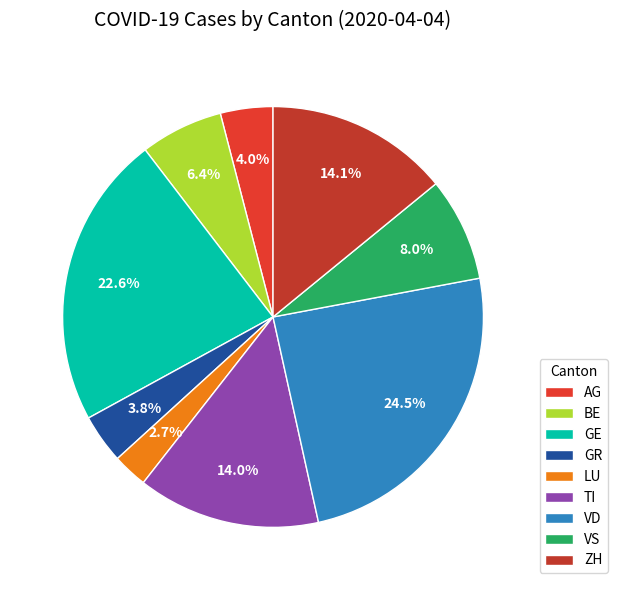

Rank the categories by value from highest to lowest.

VD, GE, ZH, TI, VS, BE, AG, GR, LU